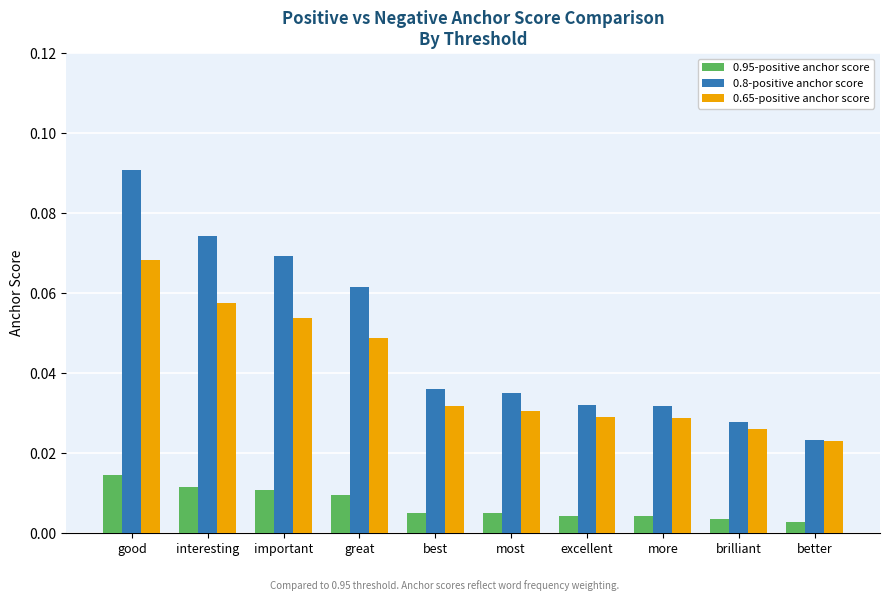

What is the label of the 10th bar from the right?

good